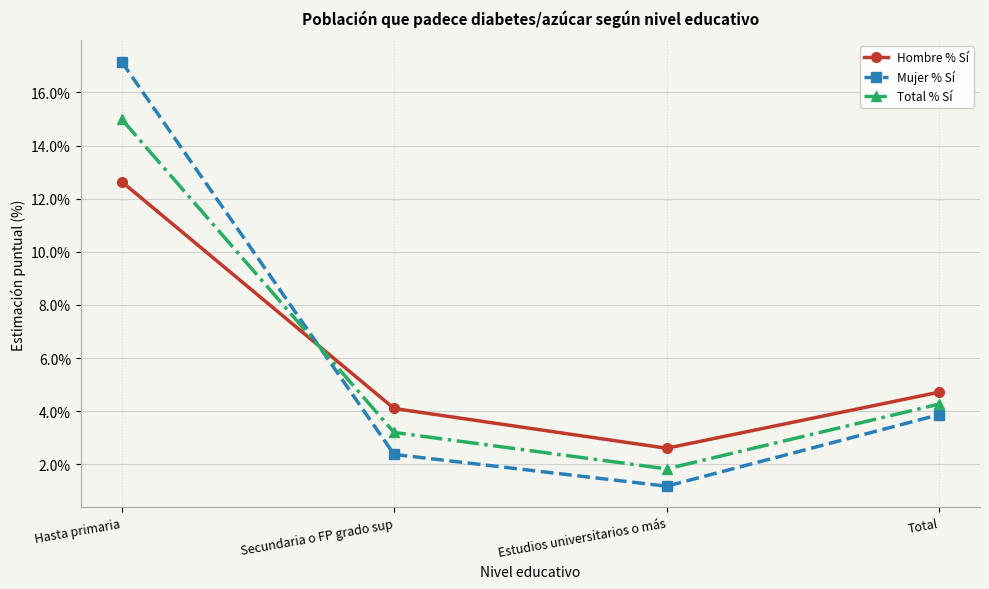

Which label corresponds to the smallest value in the chart?

Estudios universitarios o más